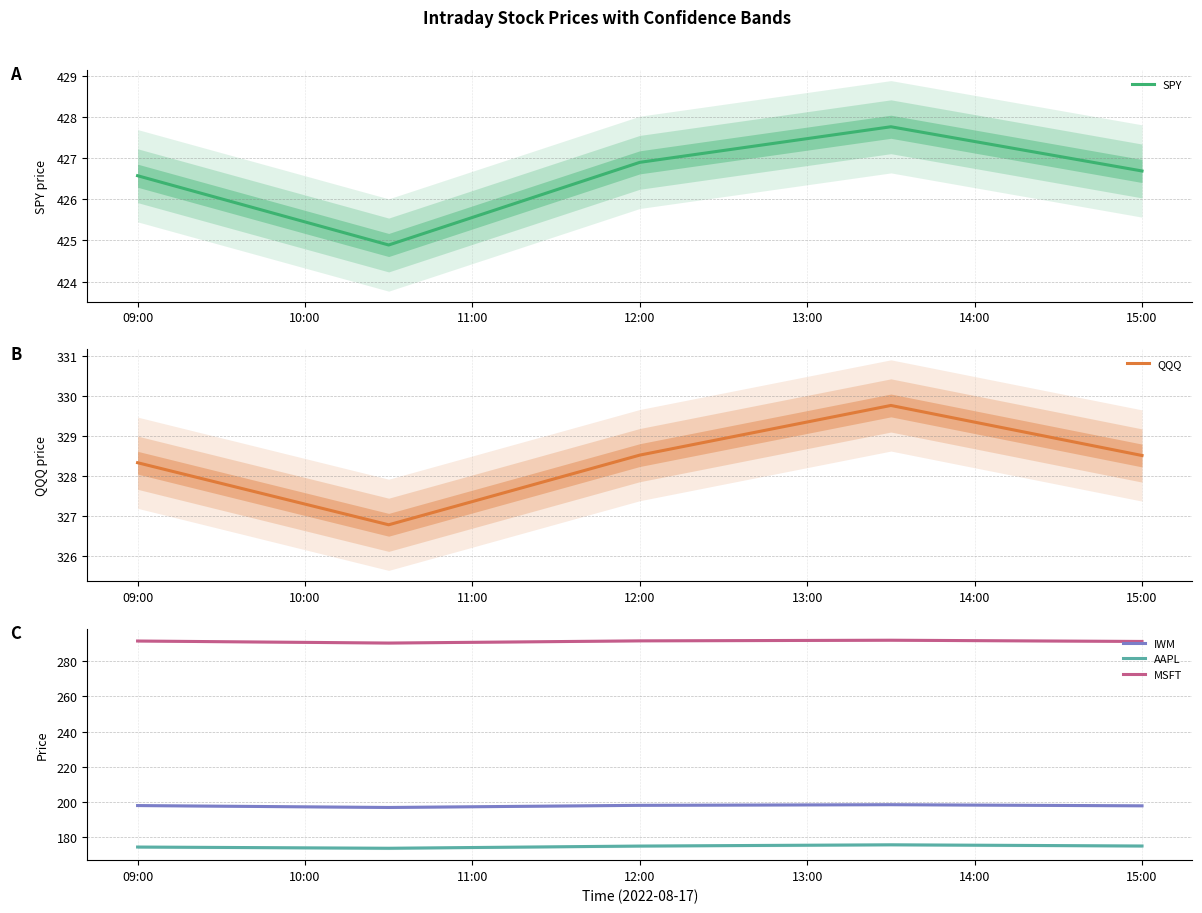

What is the maximum value for MSFT?

292.1